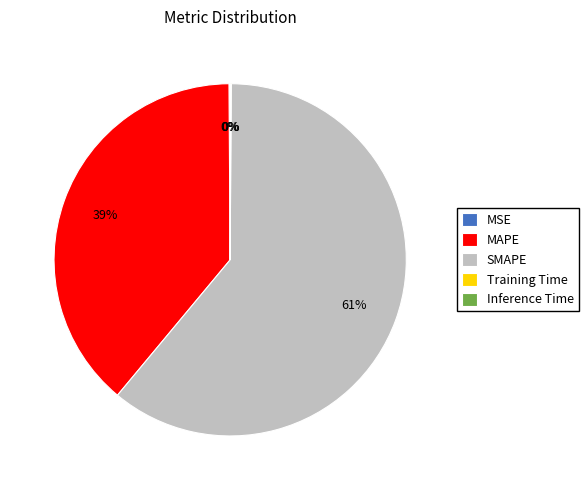

To the nearest percent, what is the difference between the largest and smallest slice percentages?

61%